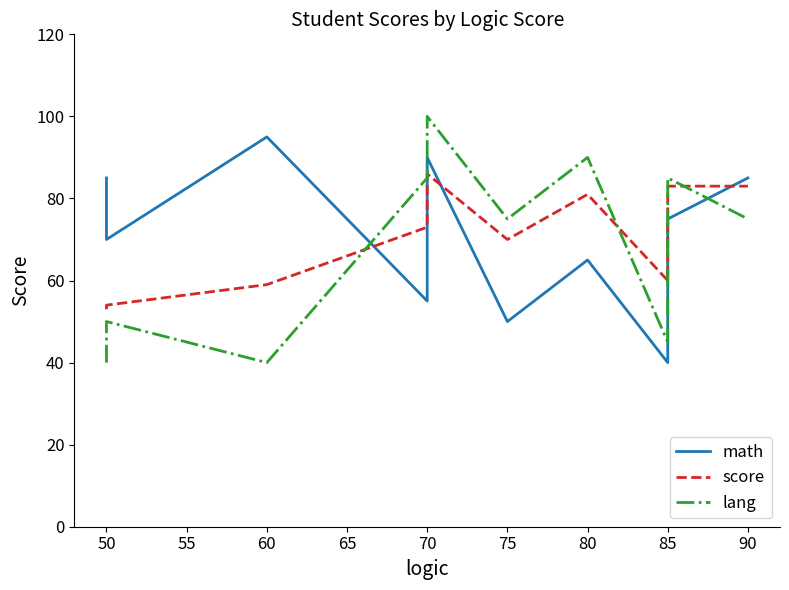

List the series in order of their peak value, lowest first.

score, math, lang